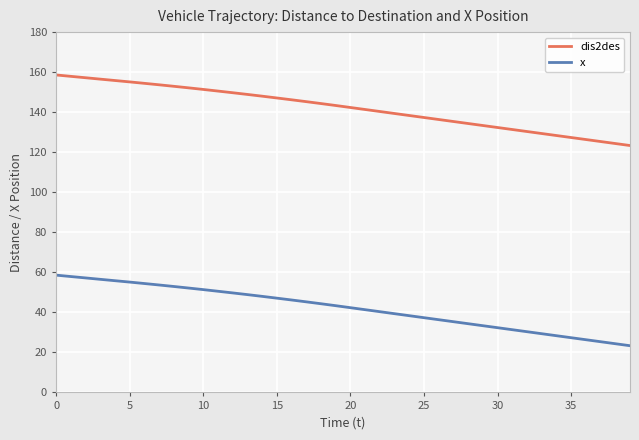

What is the greatest value displayed?

158.6